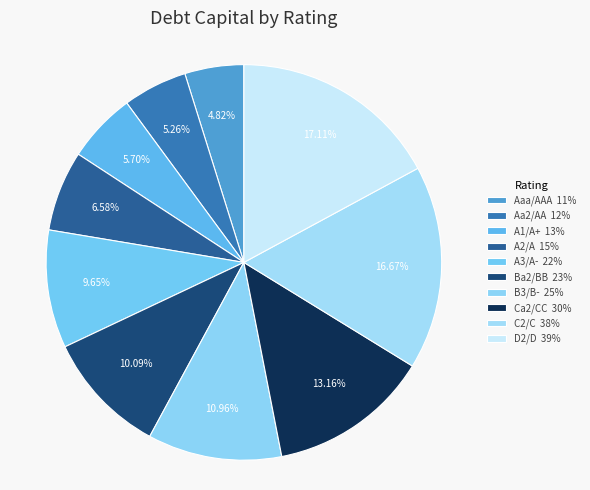

Is it true that A2/A is 1% of the pie?

False